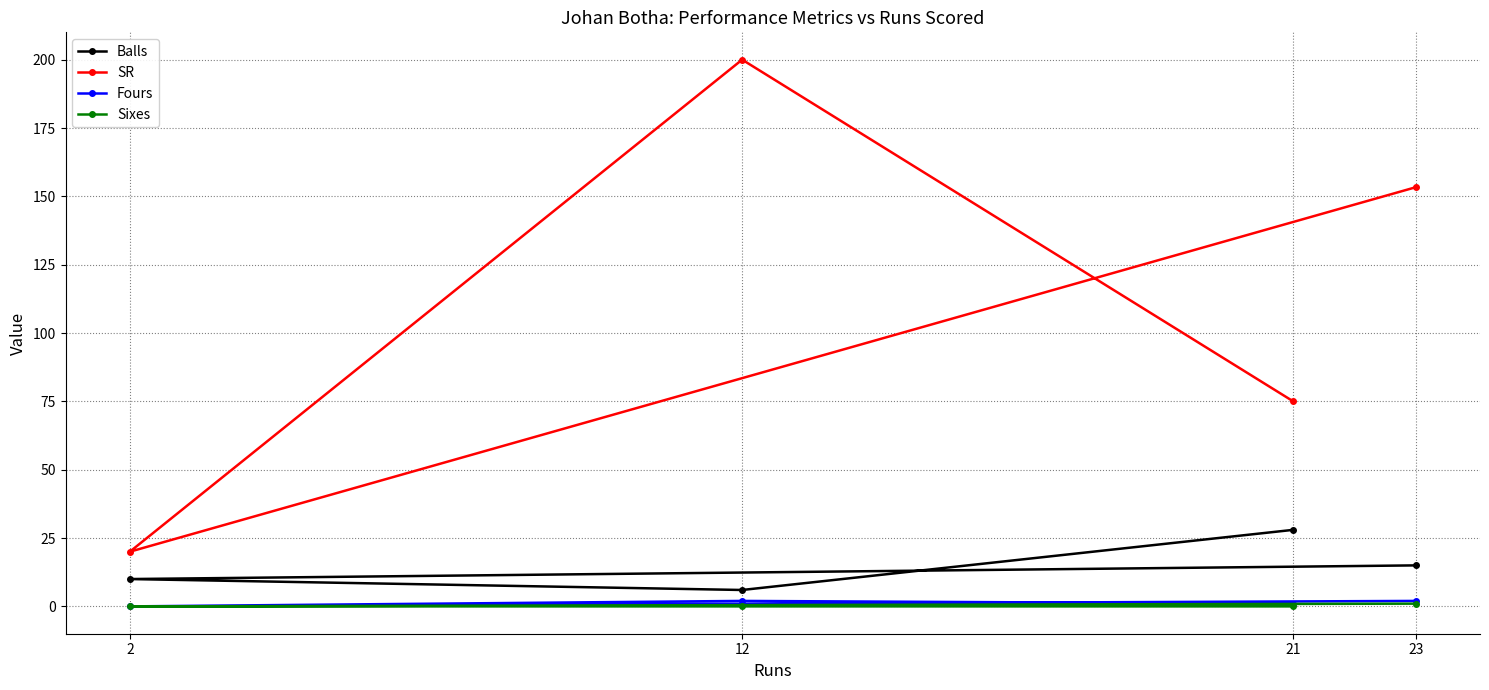

In Fours, how many points are higher than both neighbors (excluding endpoints)?

1